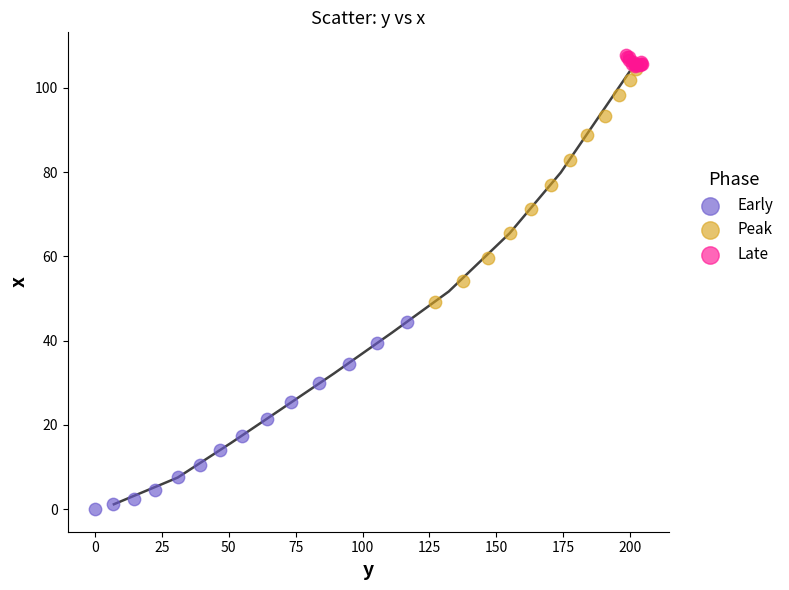

Which series has the widest spread of Y values?

Peak